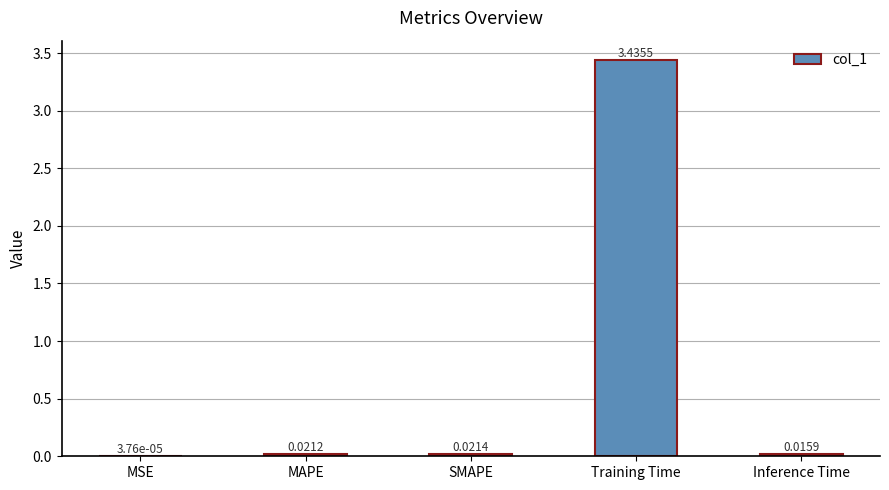

At which category does the chart reach its peak across all series?

Training Time